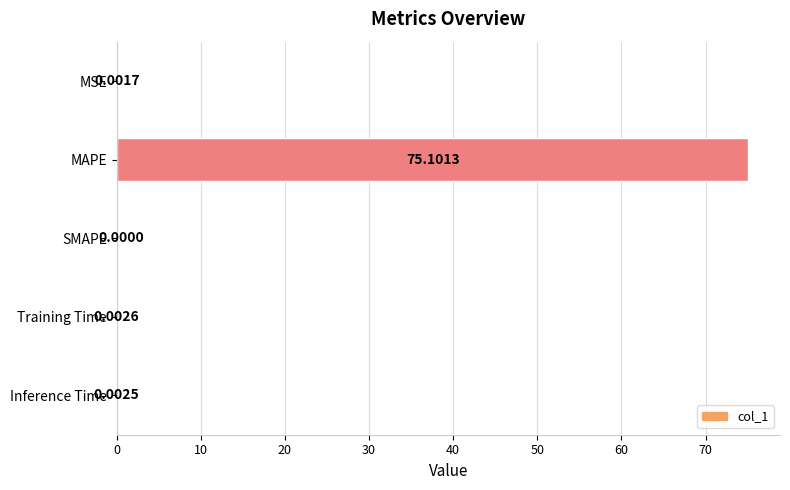

What is the sum of the values at MSE and MAPE?

75.1